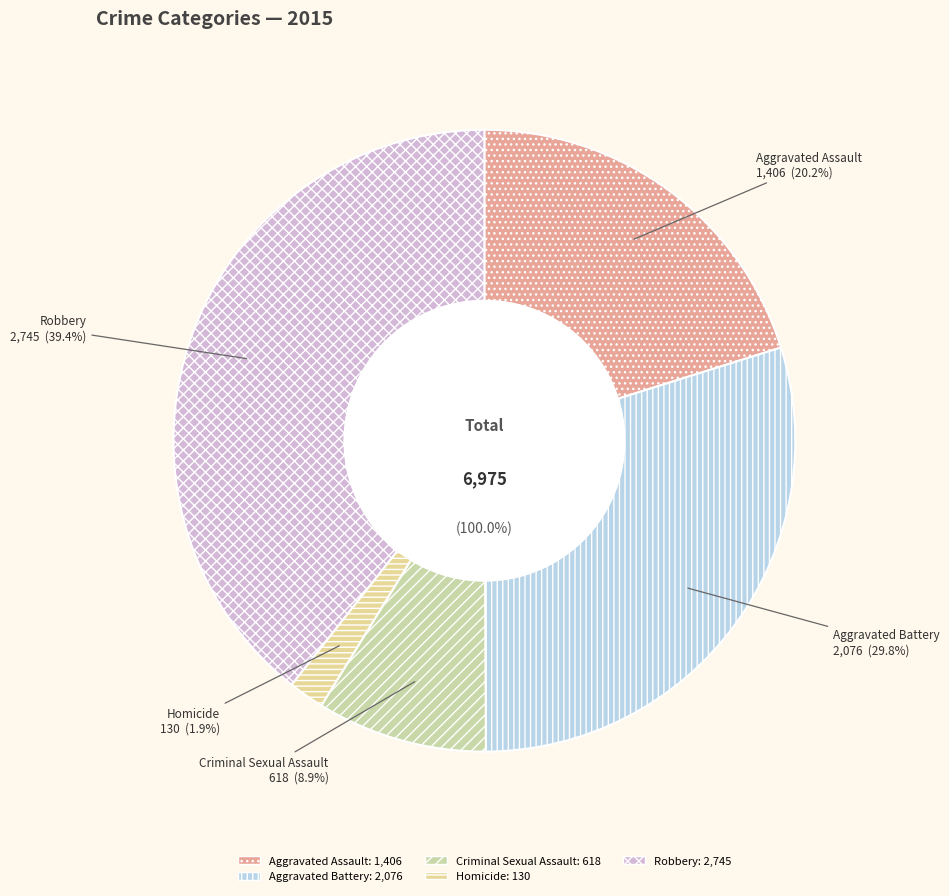

Which category has the biggest portion of the pie?

Robbery